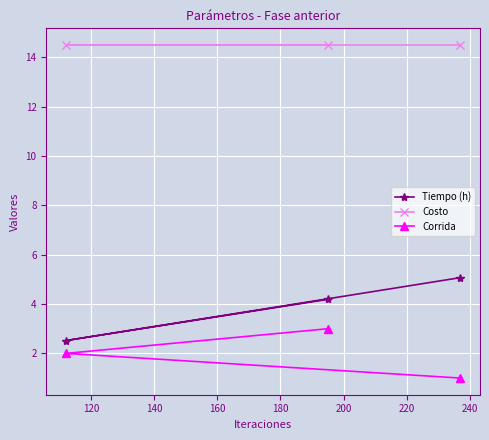

Count the number of categories in the chart.

3